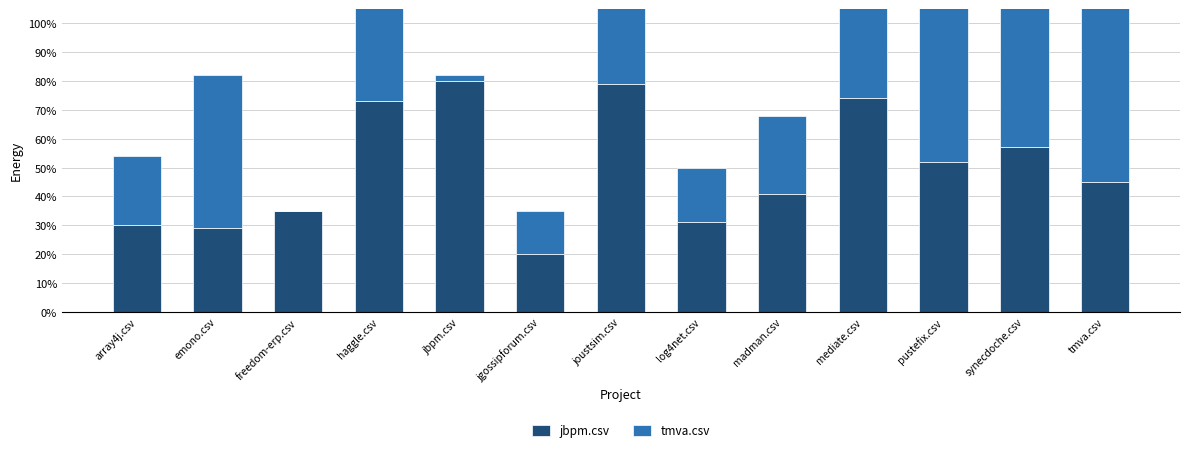

Rank the series by their maximum value, from highest to lowest.

jbpm.csv, tmva.csv